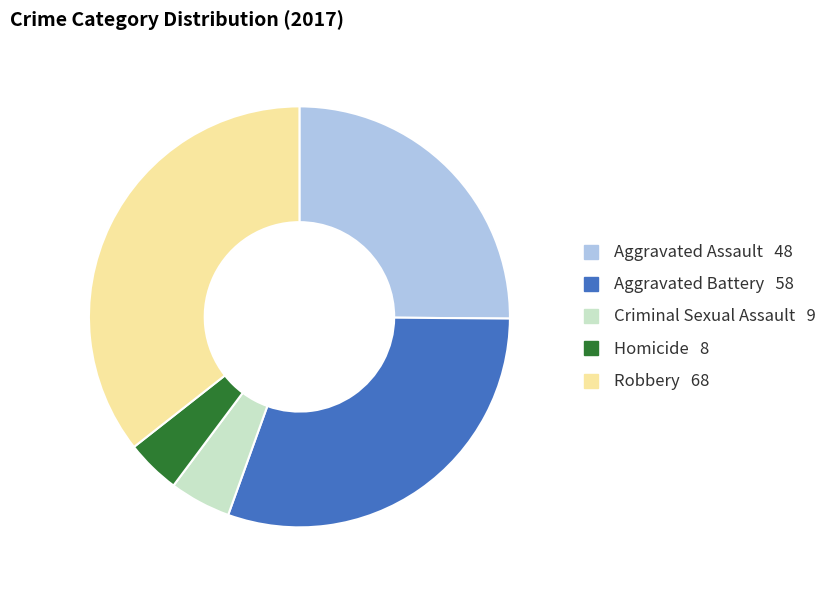

Do Aggravated Battery and Aggravated Assault together represent more than half of the pie?

Yes